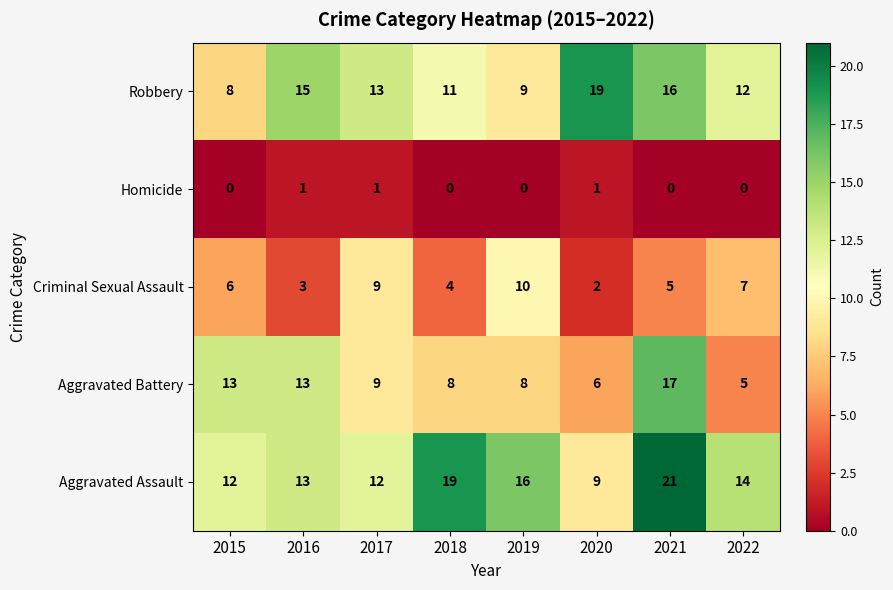

At which label does Robbery reach its peak?

2020